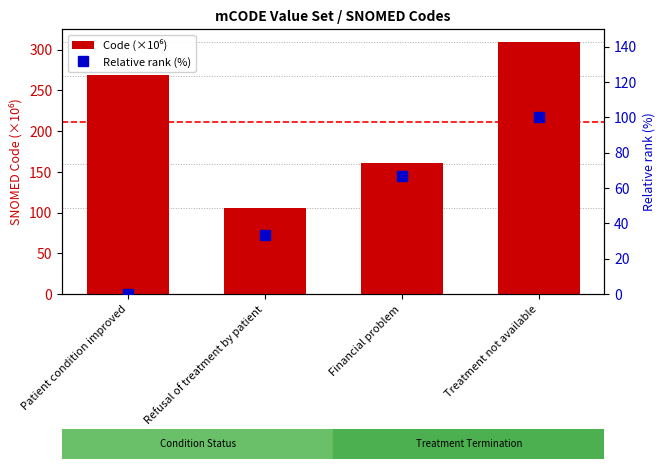

Where is Code (×10⁶) nearest to the value 207?

Financial problem